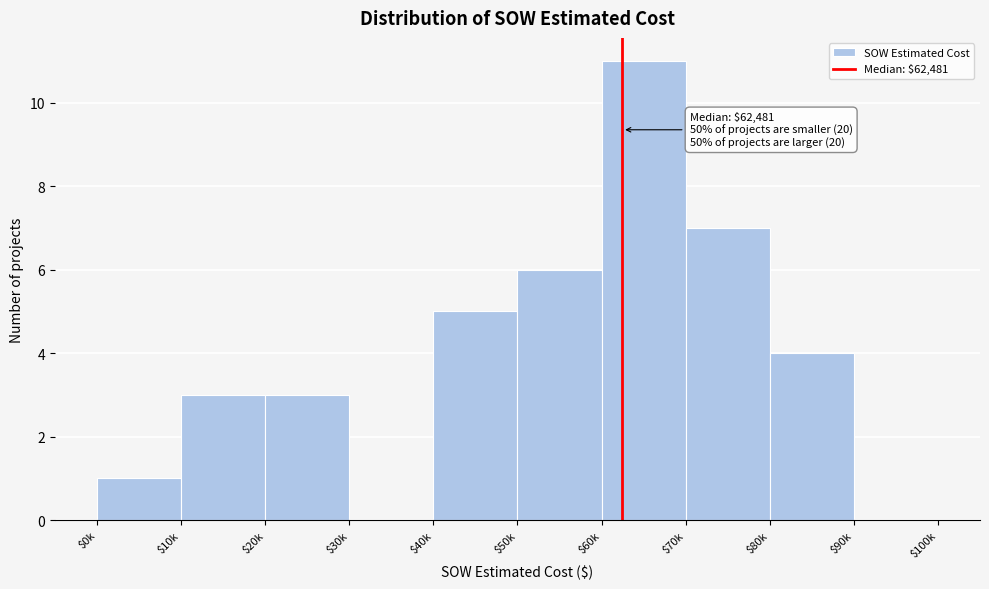

The chart shows a value of 10 at $50k. True or false?

False